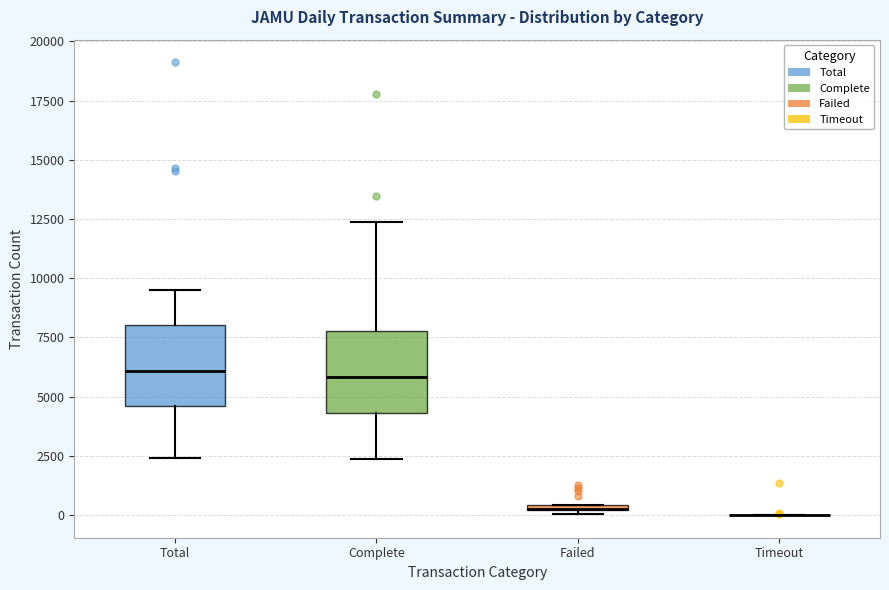

Where is the lower edge of the box for Complete on the y-axis? The values are not printed on the chart, so give them approximately, as read against the axis.

4500